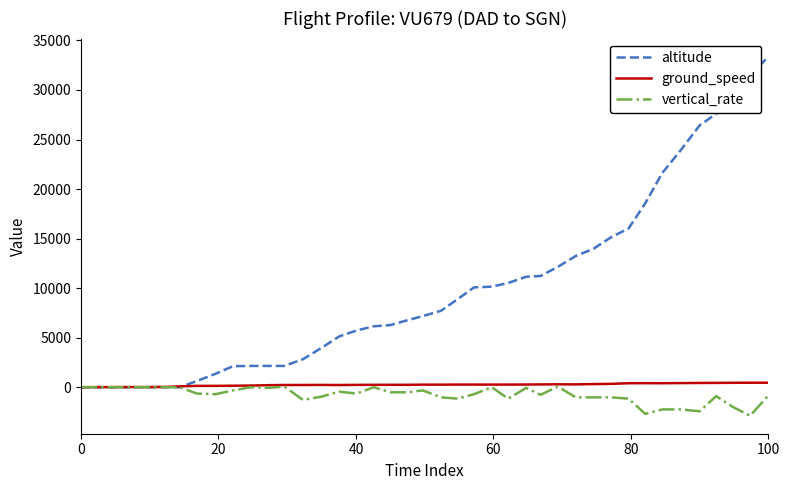

What is the greatest value displayed?

33375